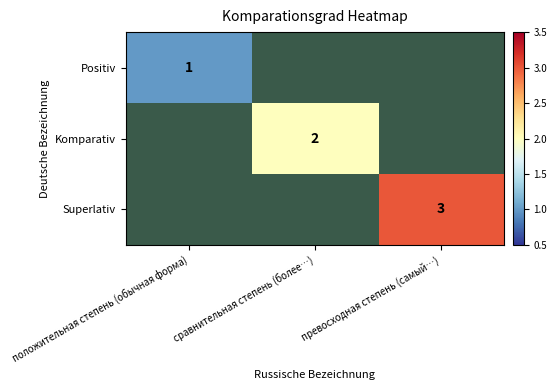

True or false: Komparativ has a value of 3 at сравнительная степень (более…).

False